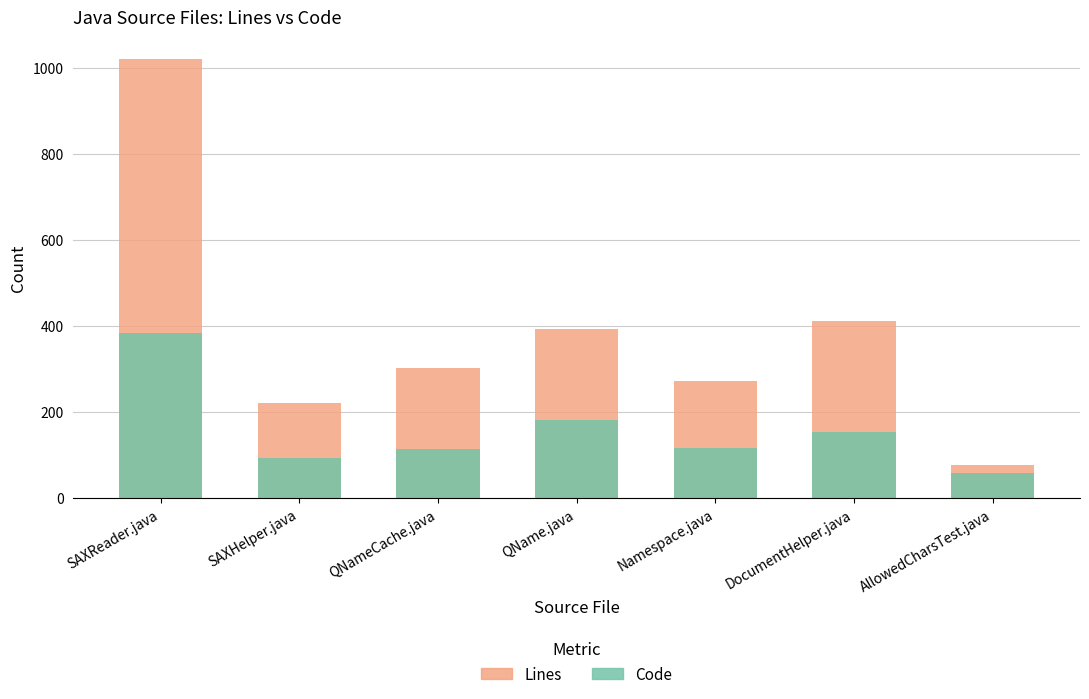

How many data points in Lines are above 304?

3